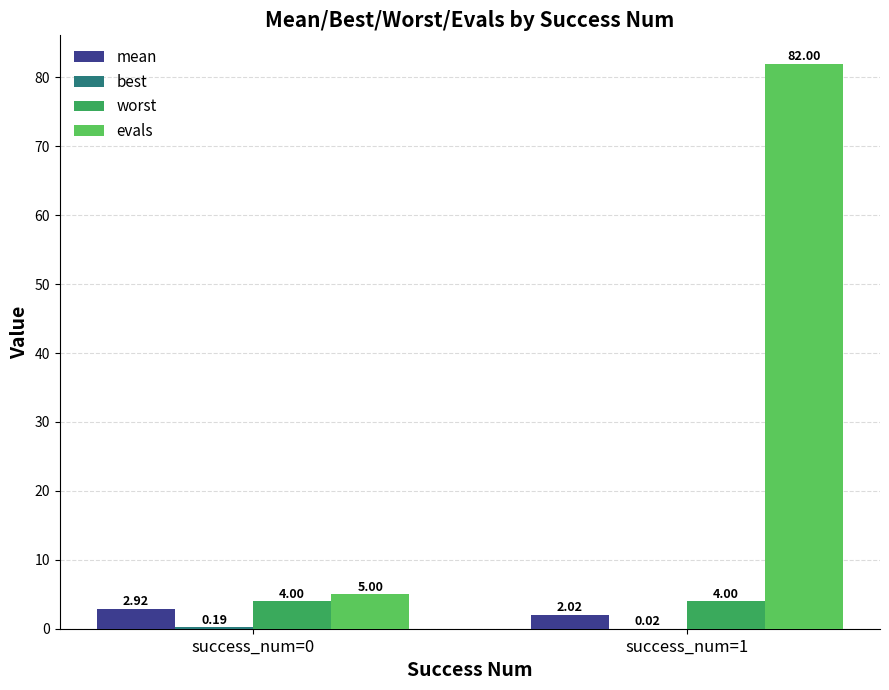

At which category is the sum across all series the highest?

success_num=1